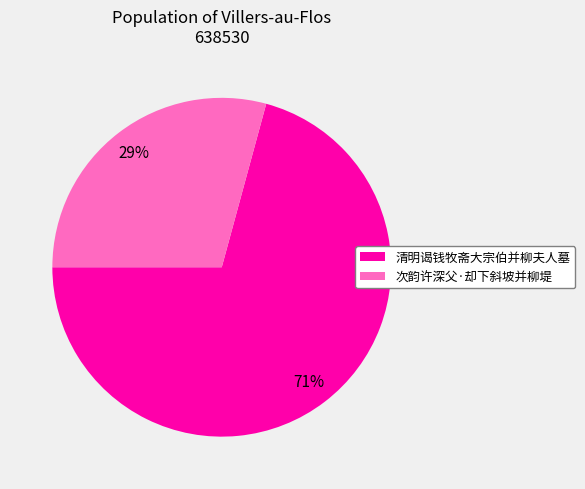

True or false: 次韵许深父·却下斜坡并柳堤 accounts for 41% of the total.

False